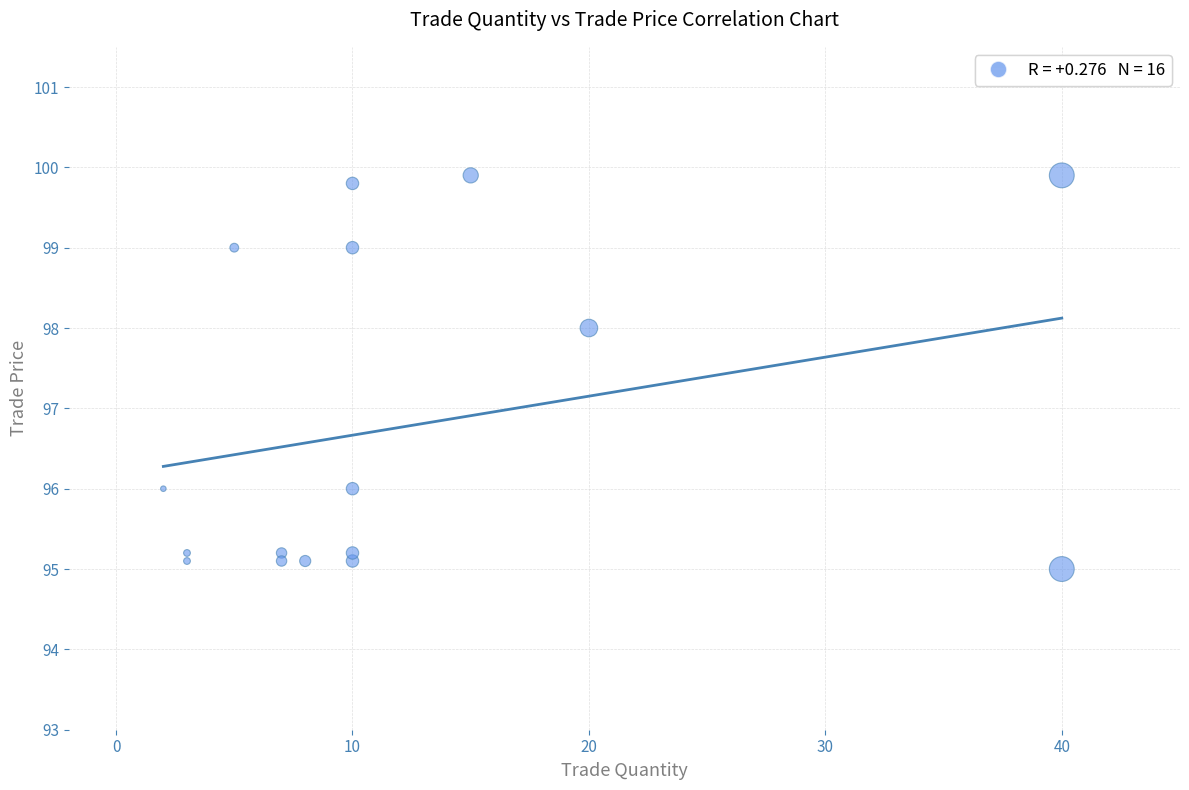

What is the range of X values (max minus min)?

38.0